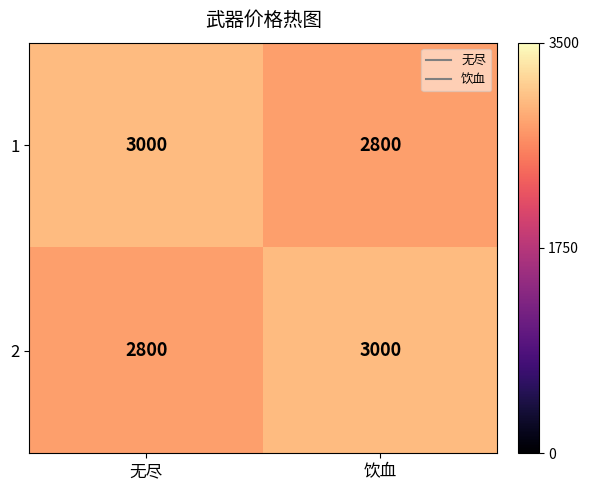

What is the sum of all 1 values?

5800